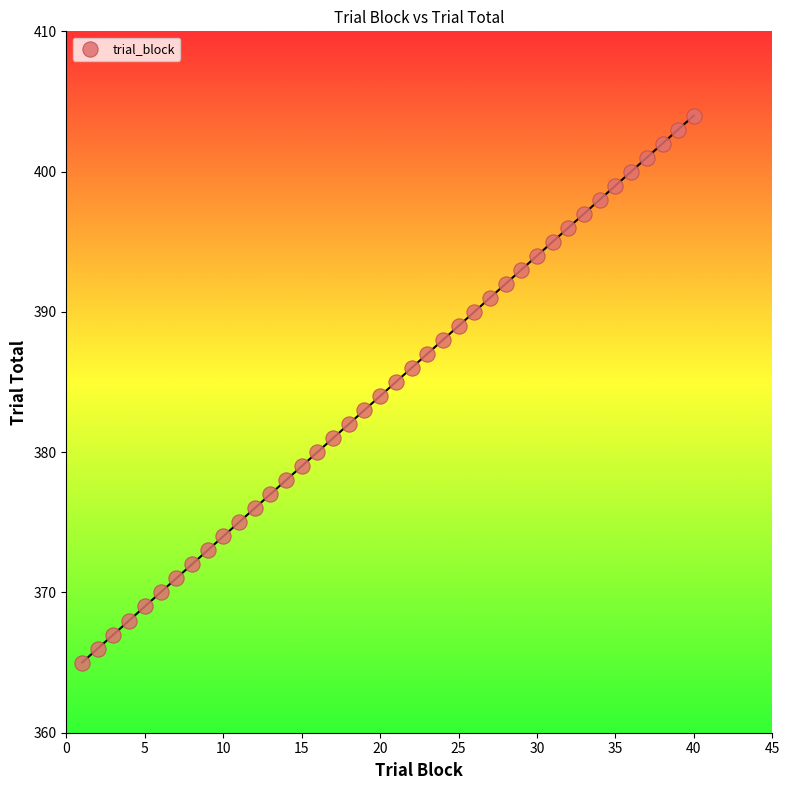

What is the range of Y values (max minus min)?

39